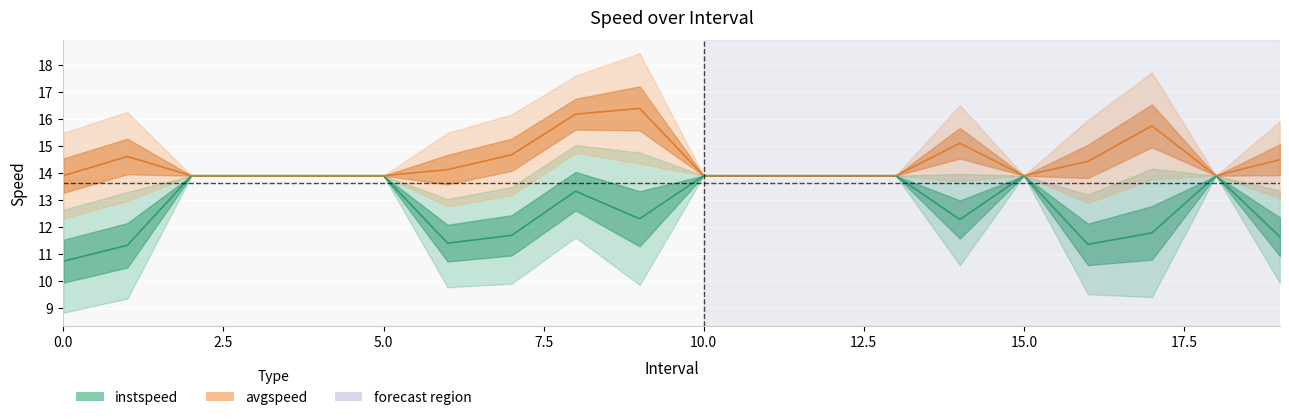

At how many categories does at least one series exceed 13?

20